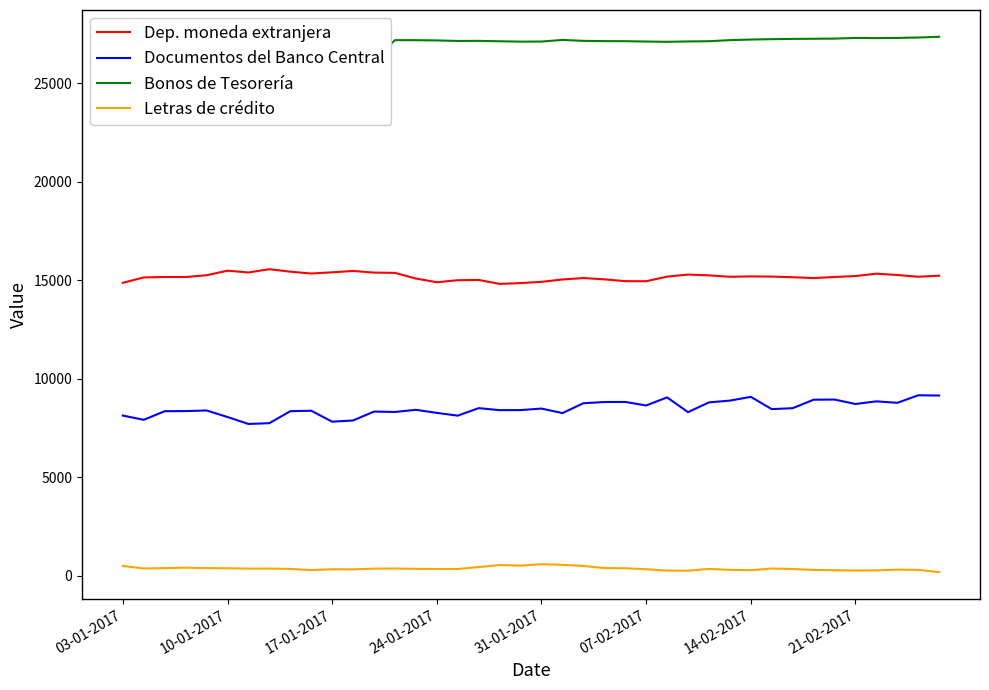

What is the sum of all Dep. moneda extranjera values?

606915